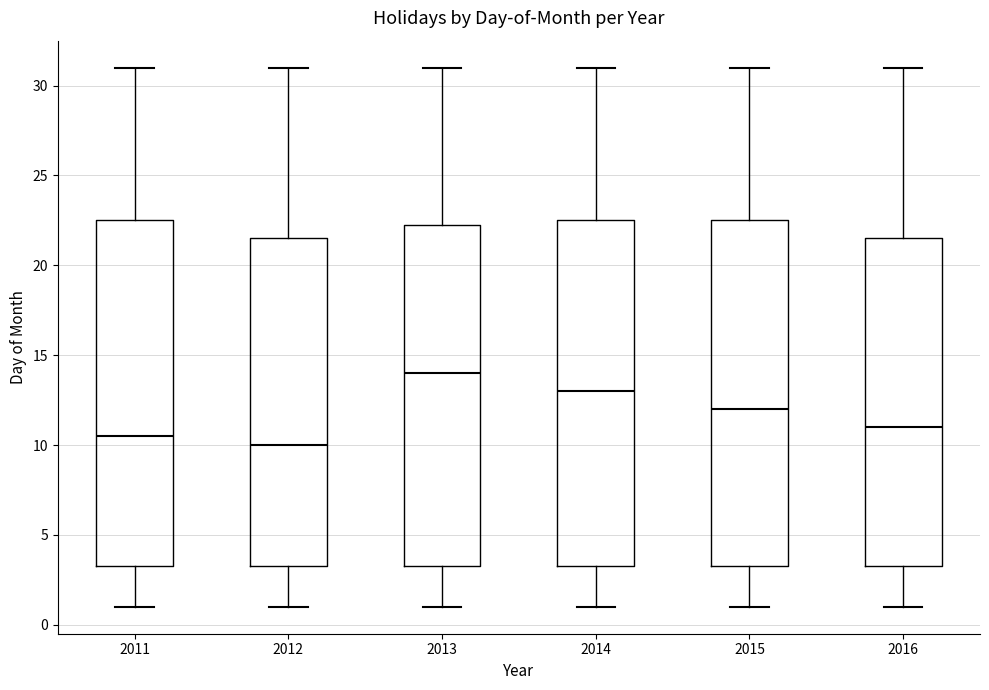

Reading left to right, read every box against the y-axis: the position of its median line, the range the box covers, and the ends of its whiskers. The values are not printed on the chart, so give them approximately, as read against the axis.

2011: median 10.5, box 3.5 to 22.5, whiskers 1.0 to 31.0
2012: median 10.0, box 3.5 to 21.5, whiskers 1.0 to 31.0
2013: median 14.0, box 3.5 to 22.5, whiskers 1.0 to 31.0
2014: median 13.0, box 3.5 to 22.5, whiskers 1.0 to 31.0
2015: median 12.0, box 3.5 to 22.5, whiskers 1.0 to 31.0
2016: median 11.0, box 3.5 to 21.5, whiskers 1.0 to 31.0